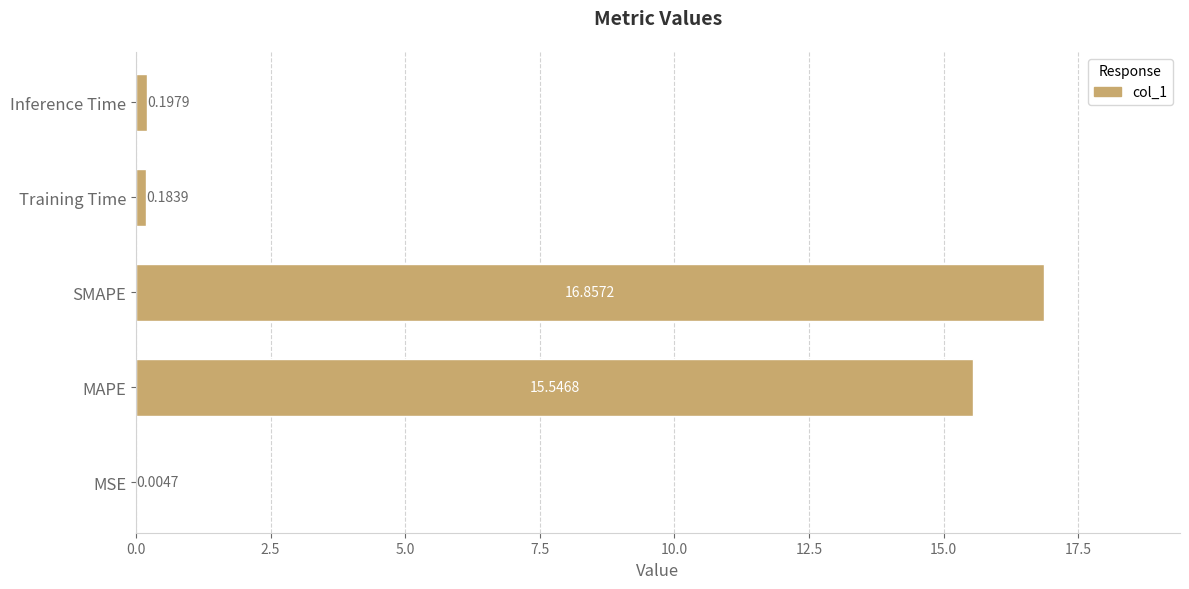

Which has a higher value, SMAPE or MSE?

SMAPE